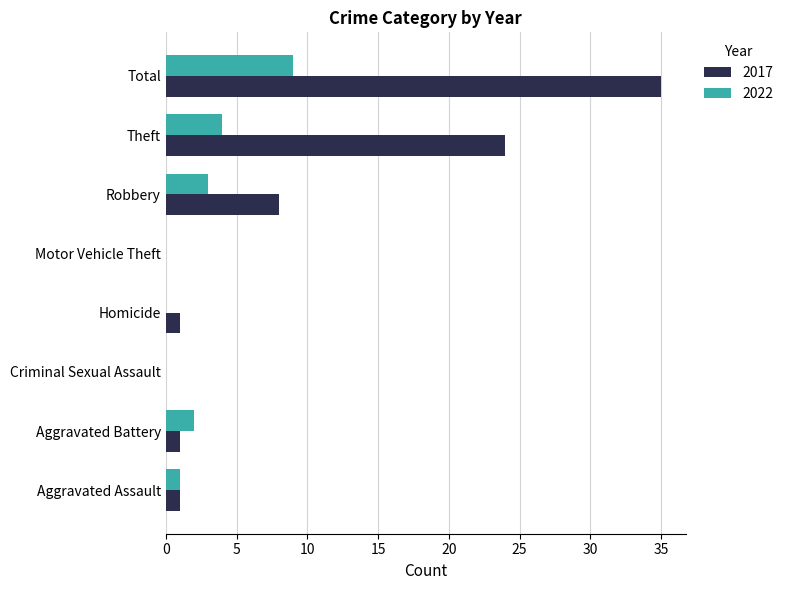

What is the average value of the 2022 series?

2